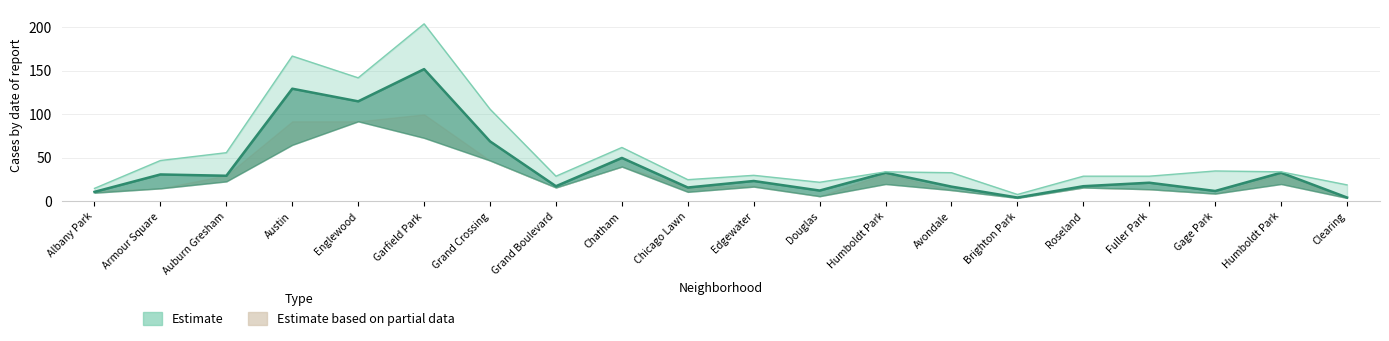

How many data points in 2016 are less than 28?

10